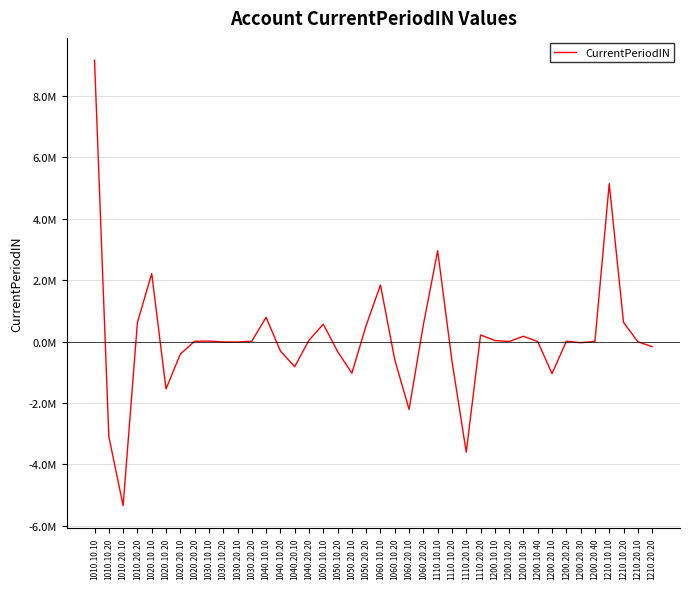

True or false: there are more than 1 points higher than both neighbors.

True